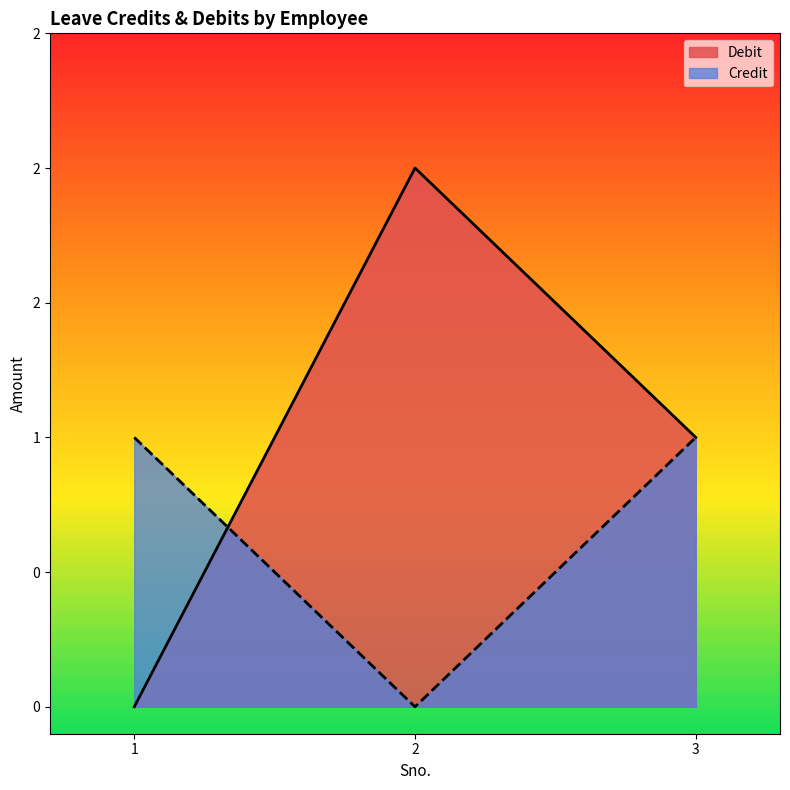

Between 2 and 1, which is larger?

2